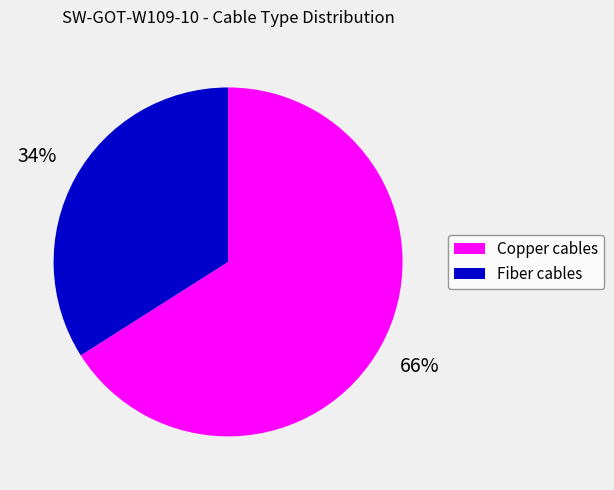

True or false: Copper cables accounts for 75% of the total.

False